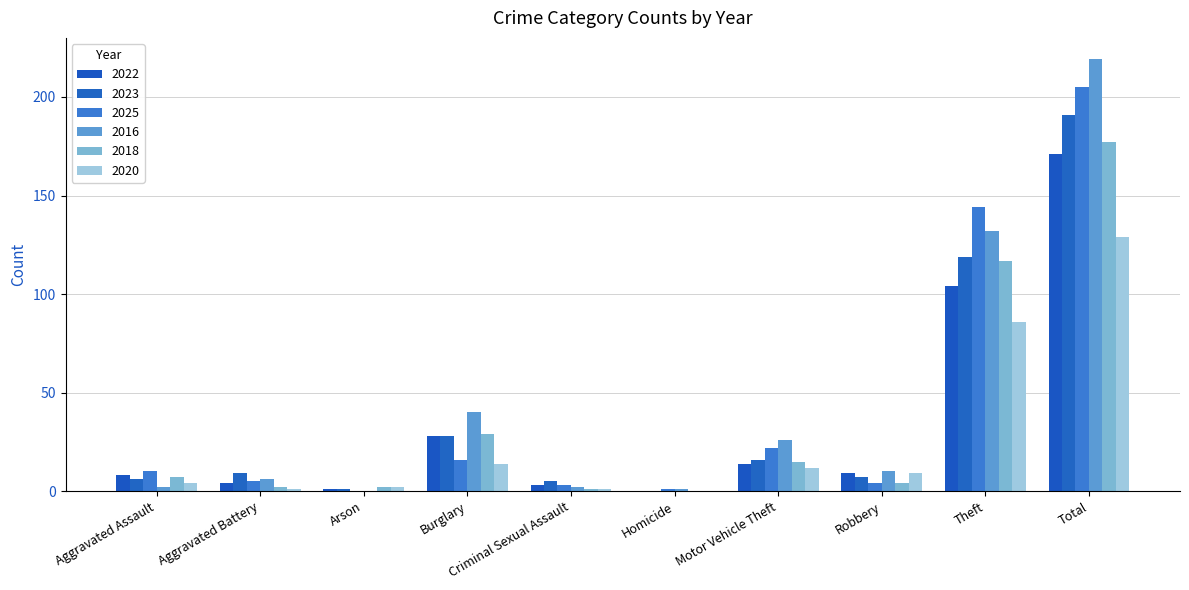

How many groups of bars are there?

10